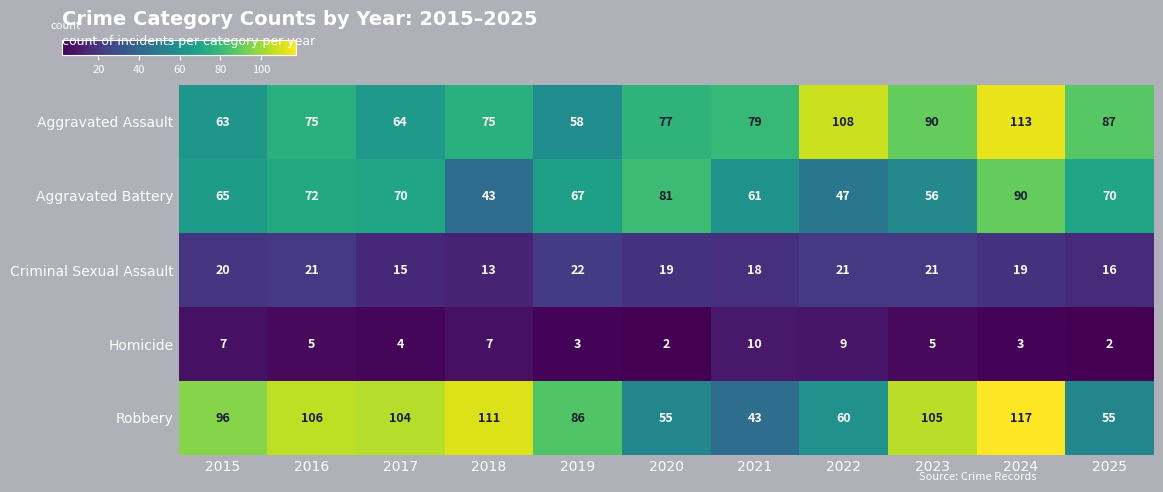

Count the number of data series in this chart.

5